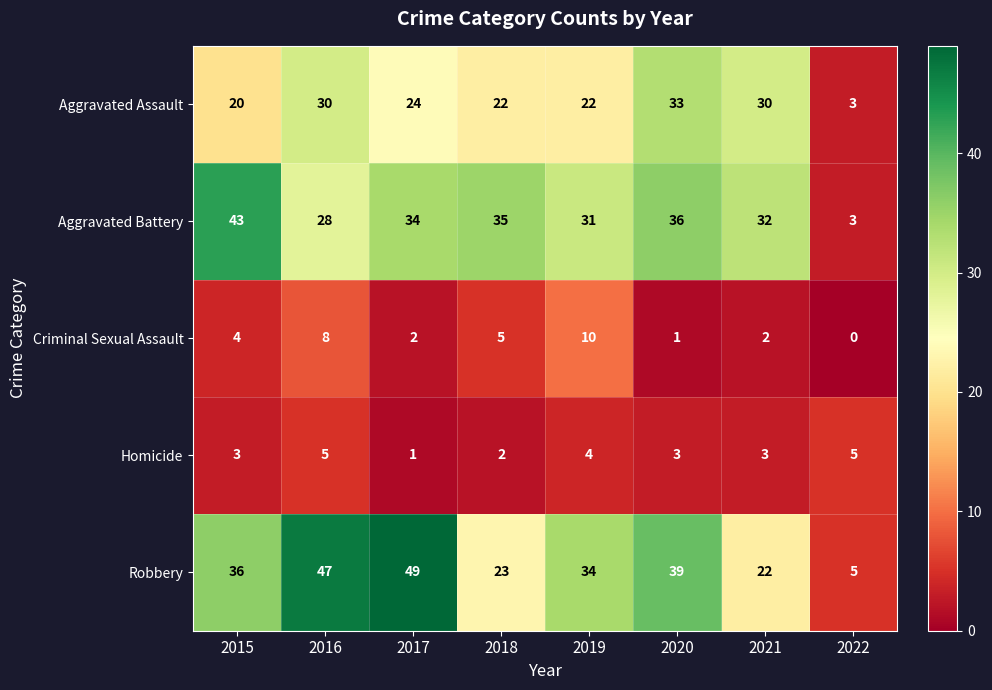

What is the approximate value of Aggravated Battery at 2021?

32